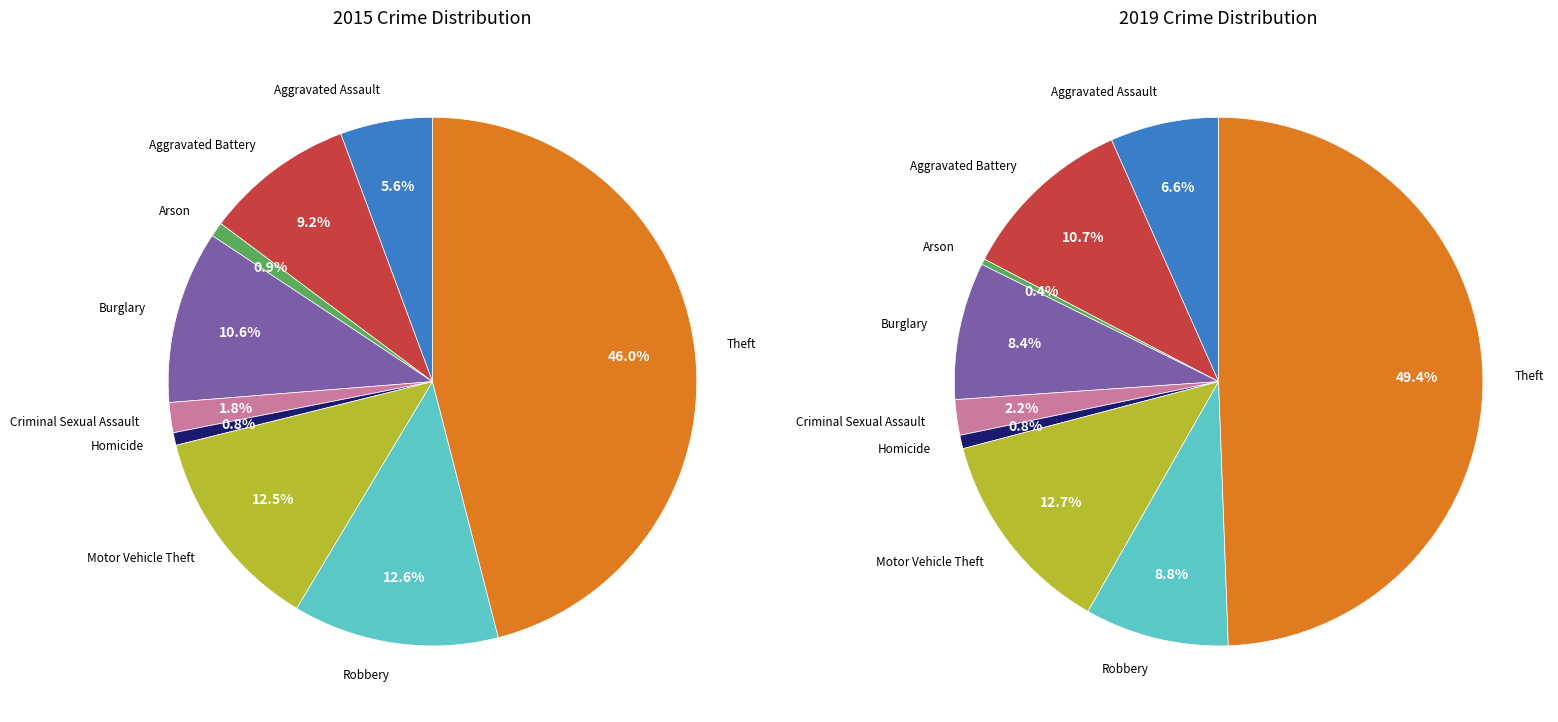

Is Homicide the majority of the pie?

No